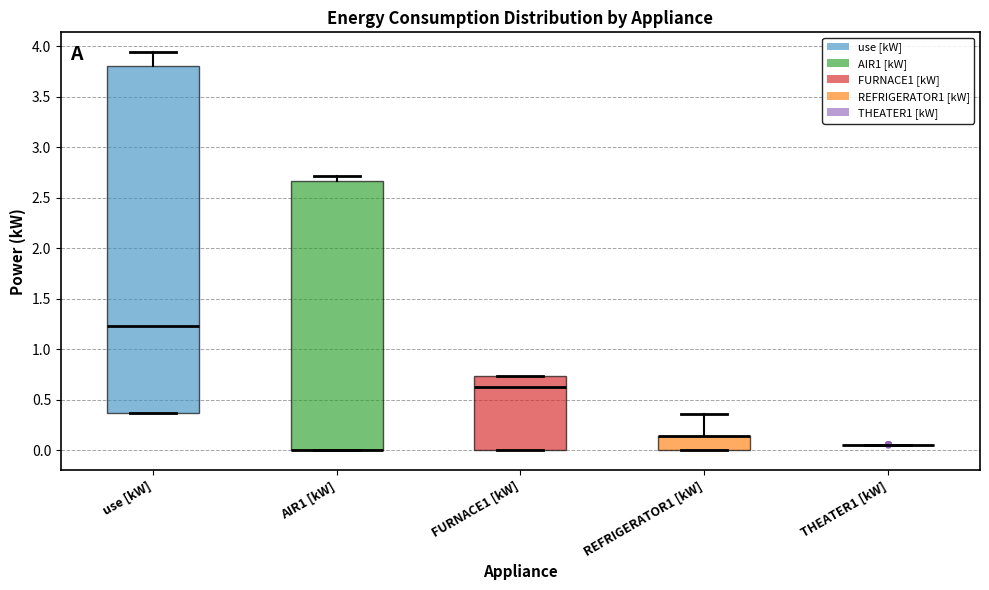

Reading left to right, read every box against the y-axis: the position of its median line, the range the box covers, and the ends of its whiskers. The values are not printed on the chart, so give them approximately, as read against the axis.

use [kW]: median 1.25, box 0.35 to 3.80, whiskers 0.35 to 3.95
AIR1 [kW]: median 0.00 (drawn on the box's lower edge), box 0.00 to 2.65, whiskers 0.00 to 2.70
FURNACE1 [kW]: median 0.65, box 0.00 to 0.75, whiskers 0.00 to 0.75
REFRIGERATOR1 [kW]: median 0.15 (drawn on the box's upper edge), box 0.00 to 0.15, whiskers 0.00 to 0.35
THEATER1 [kW]: box collapsed to a line at 0.05, whiskers 0.05 to 0.05